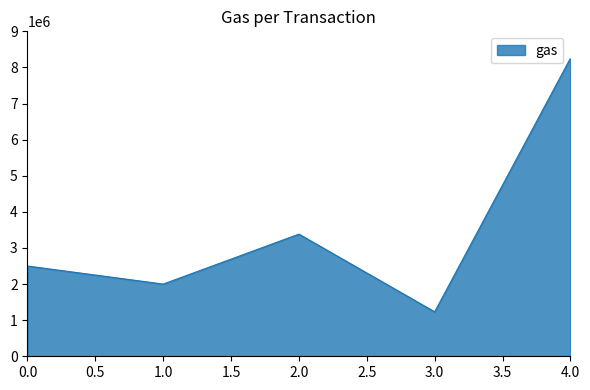

The value at 1.0 is 2000000. True or false?

True